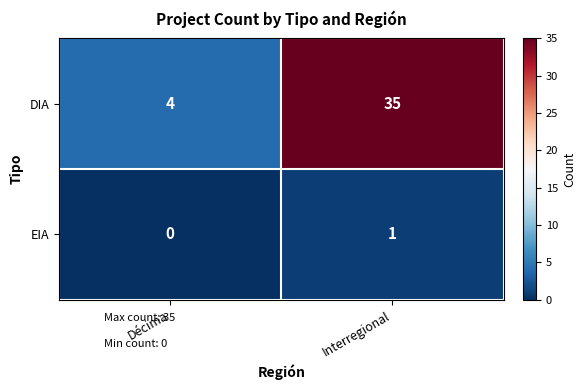

What is the average value of the DIA series?

20